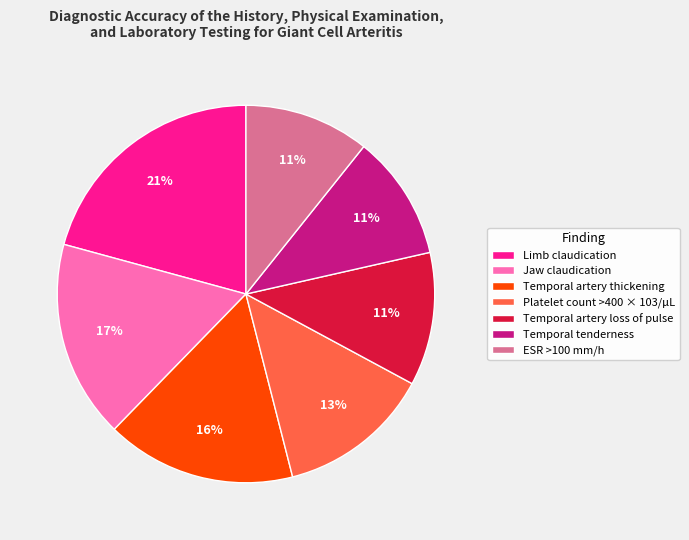

What is the largest slice in the pie chart?

Limb claudication